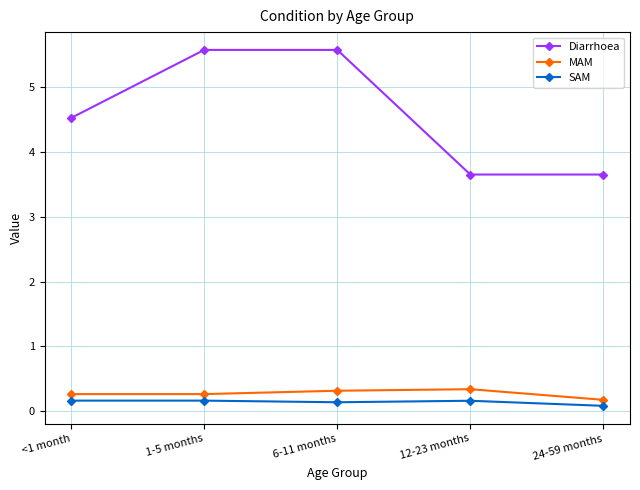

At 6-11 months, list the series in order from largest to smallest.

Diarrhoea, MAM, SAM